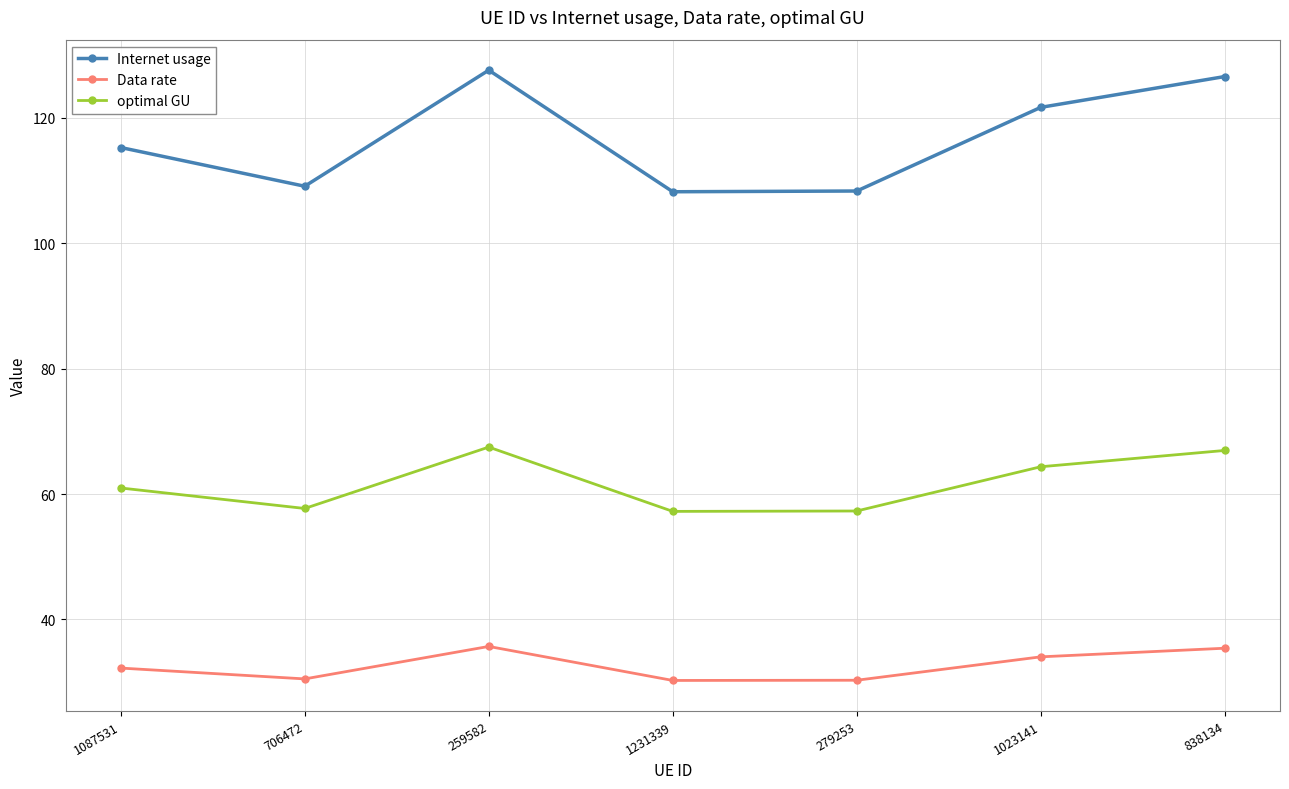

What is the minimum value for Internet usage?

108.2